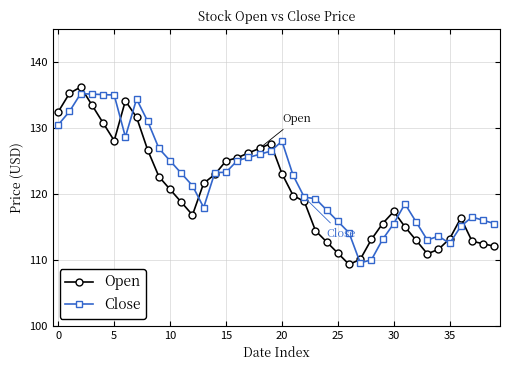

What is the minimum value shown in the chart?

109.3